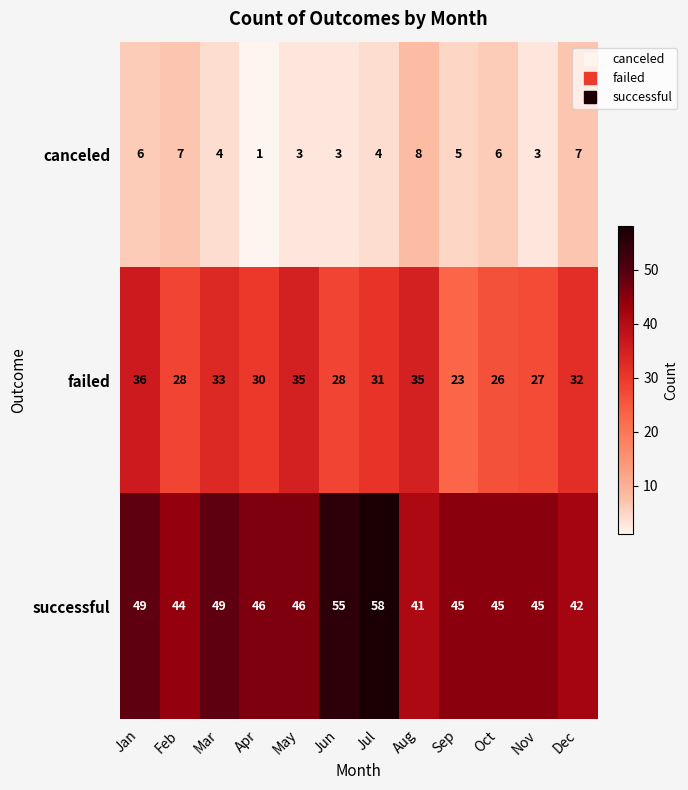

List the series in order of their overall mean, highest first.

successful, failed, canceled